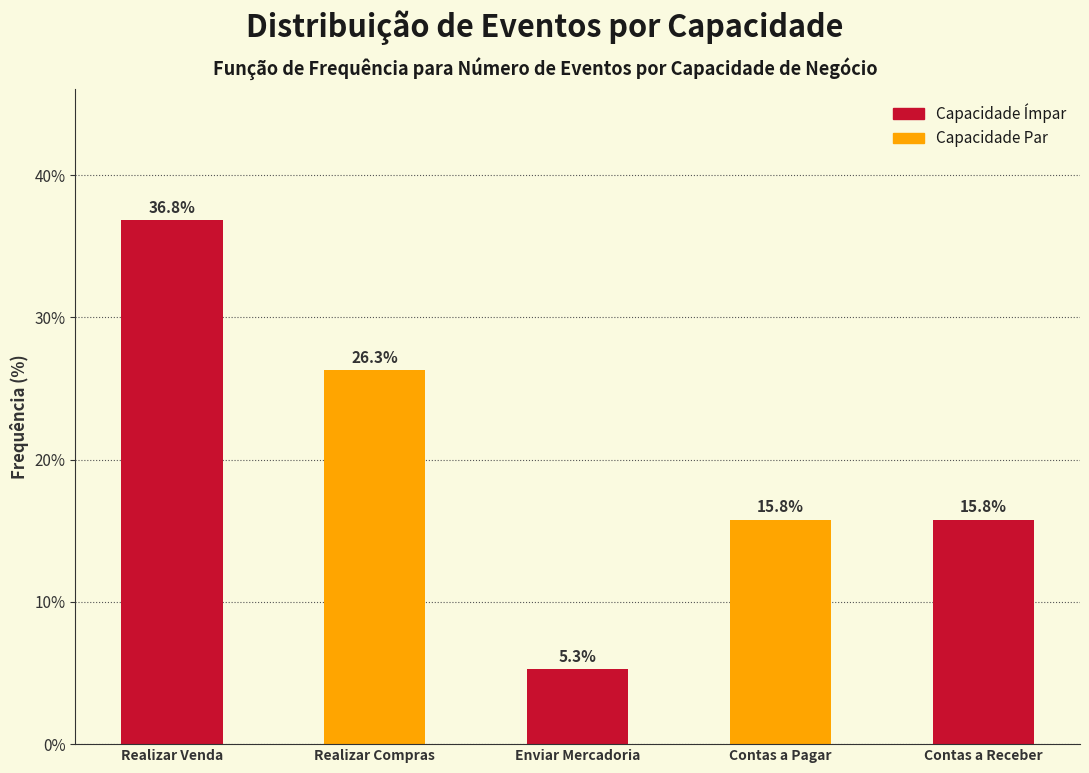

Reading left to right, list all the values displayed in this chart.

36.8	26.3	5.3	15.8	15.8